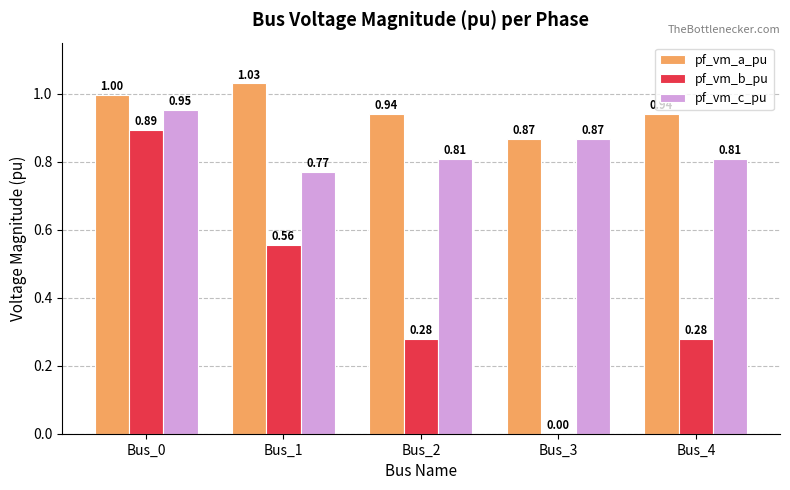

Between Bus_0 and Bus_4, which series saw the biggest shift?

pf_vm_b_pu